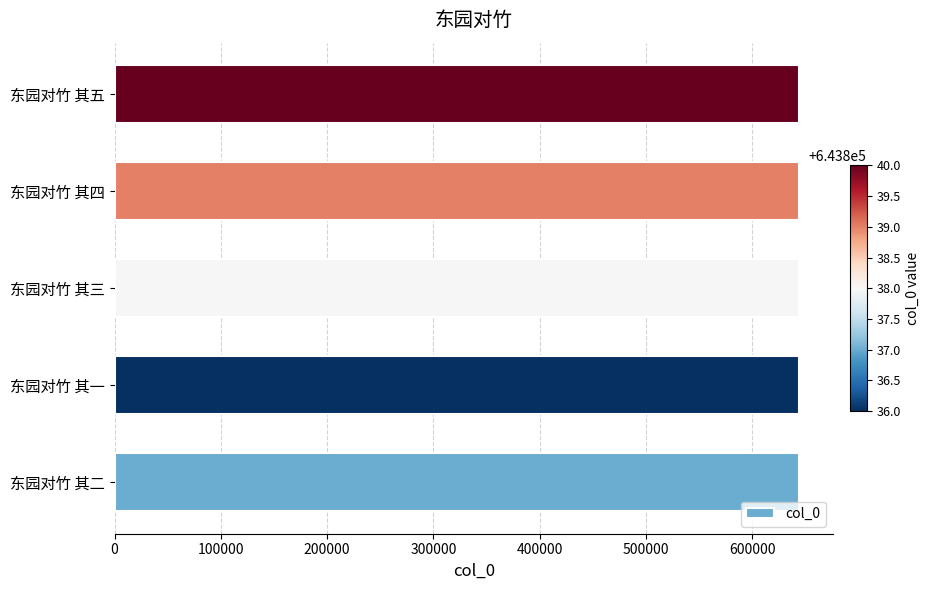

True or false: the data shows 351453 at 东园对竹 其三.

False